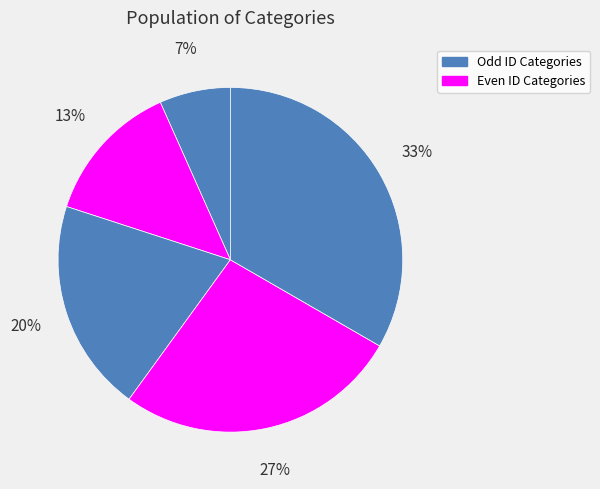

How many slices are in this pie chart?

5